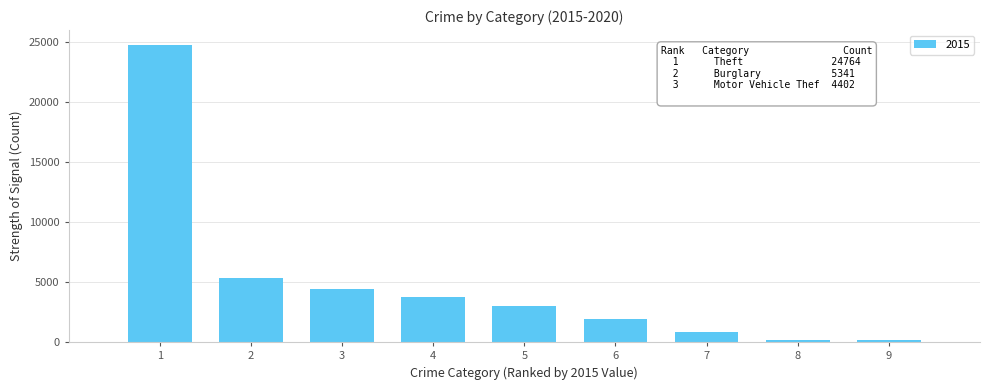

What is the change in value from 2 to 5?

-2312